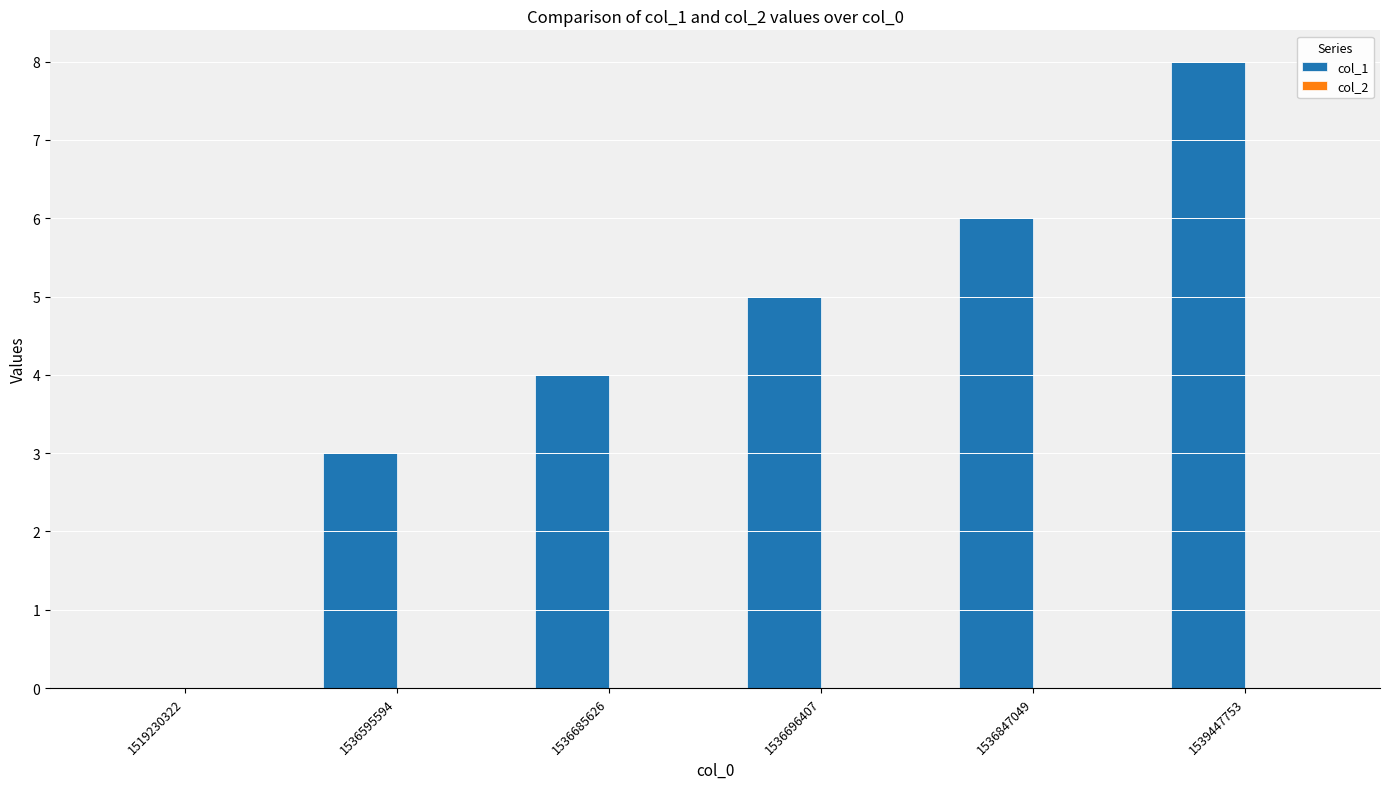

The value at 1536696407 is 8. True or false?

False